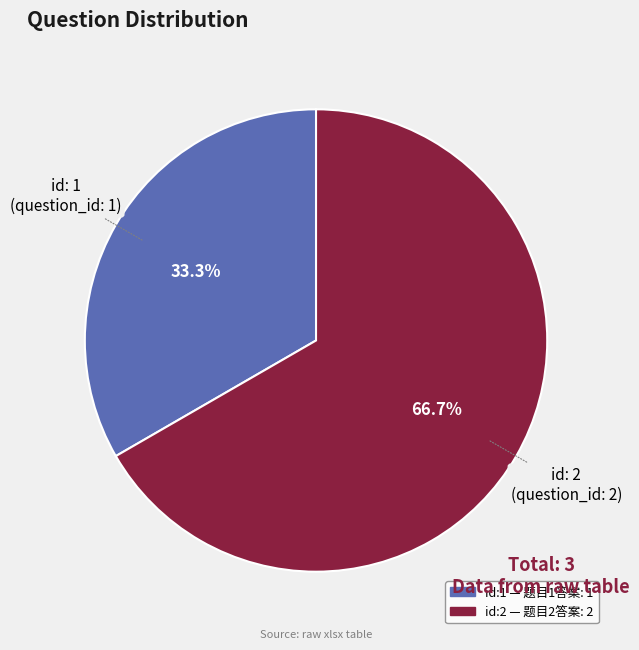

Is there any slice that represents more than half of the pie?

Yes